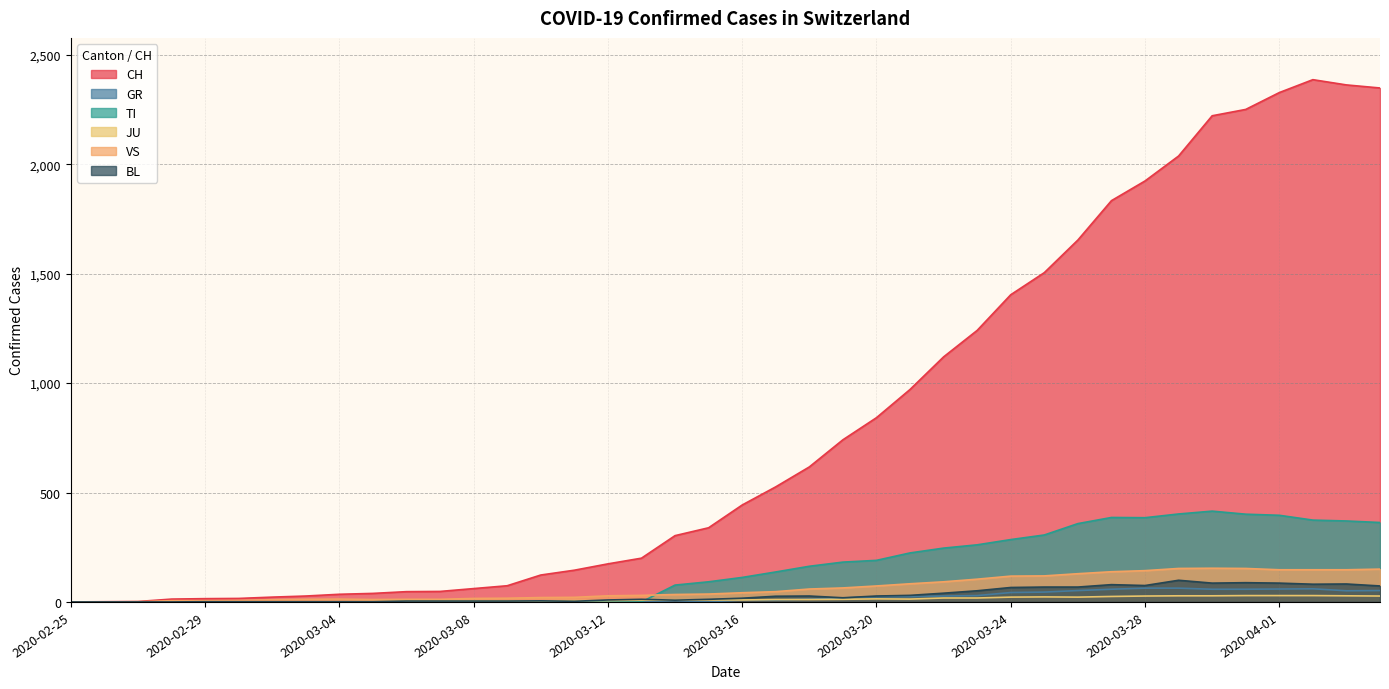

The value of GR at 2020-03-18 is 13. True or false?

True